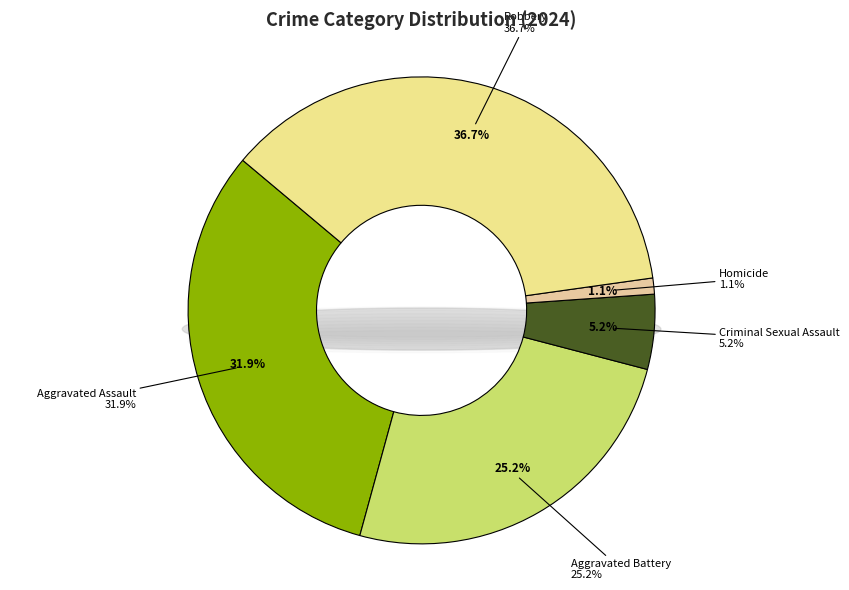

Rank the categories by value from highest to lowest.

Robbery, Aggravated Assault, Aggravated Battery, Criminal Sexual Assault, Homicide